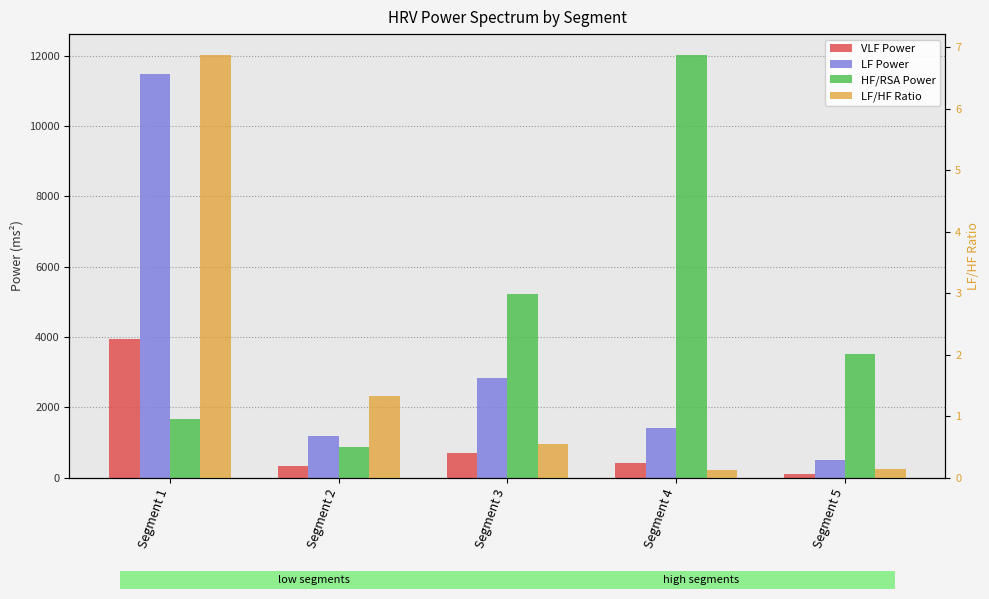

What is the difference between the maximum and minimum values in the HF/RSA Power series?

11132.7